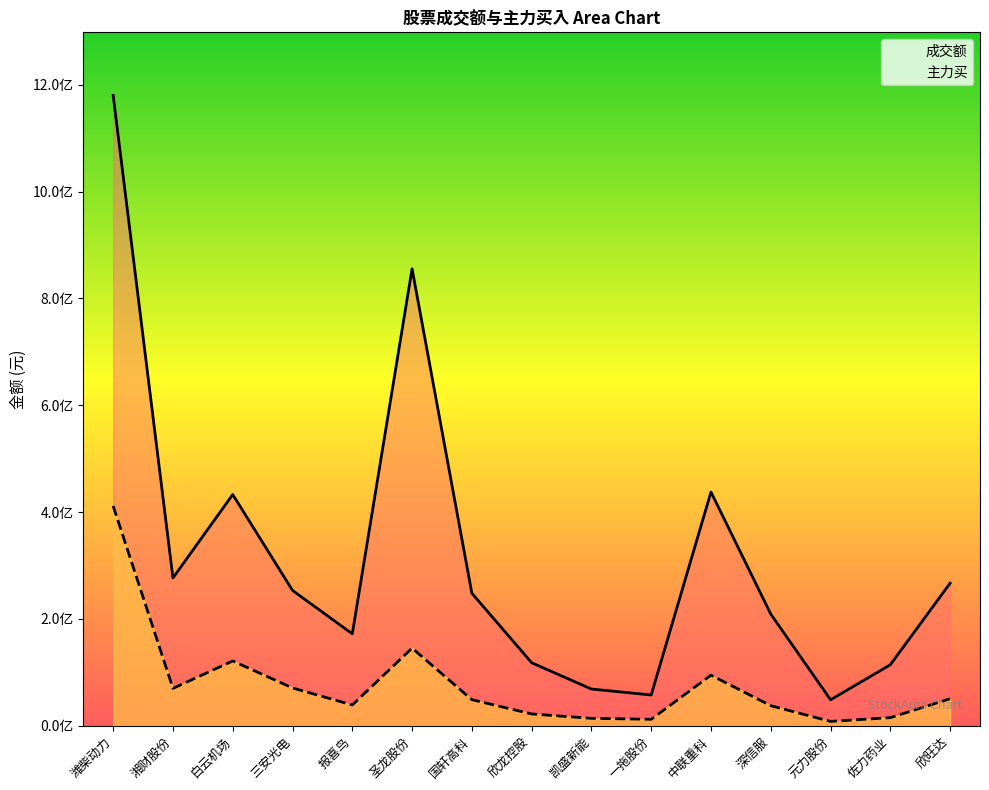

At which label does 成交额 first exceed 248044011?

潍柴动力